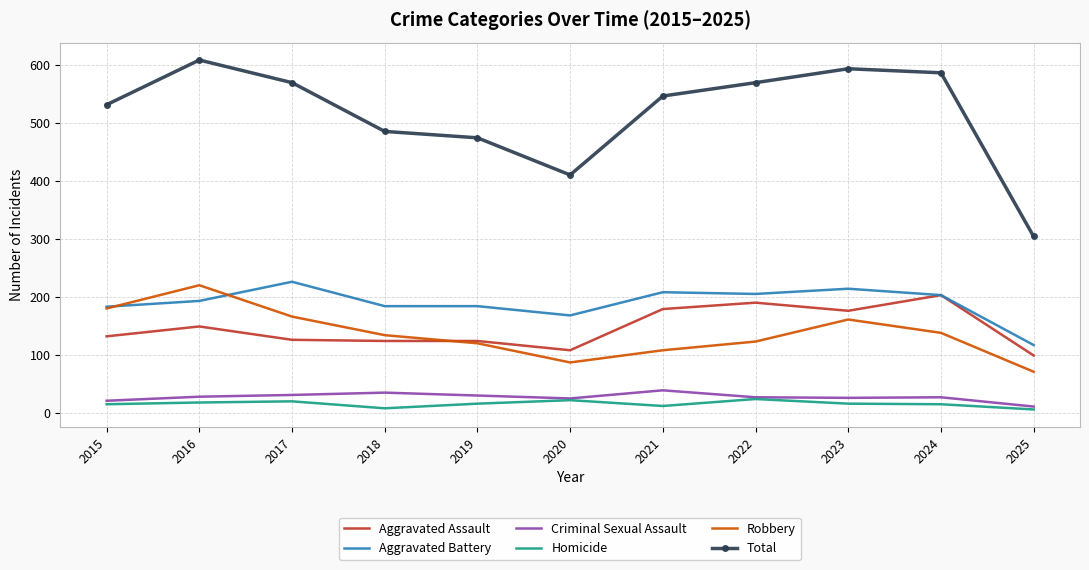

Which series has the widest spread of values?

Total